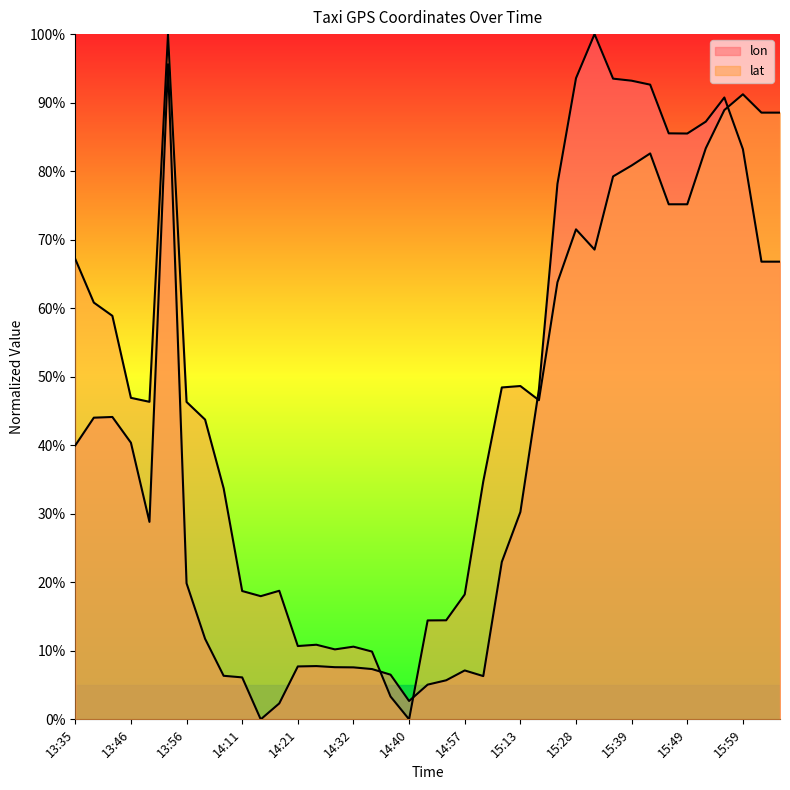

How many data points in lat are above 46?

23